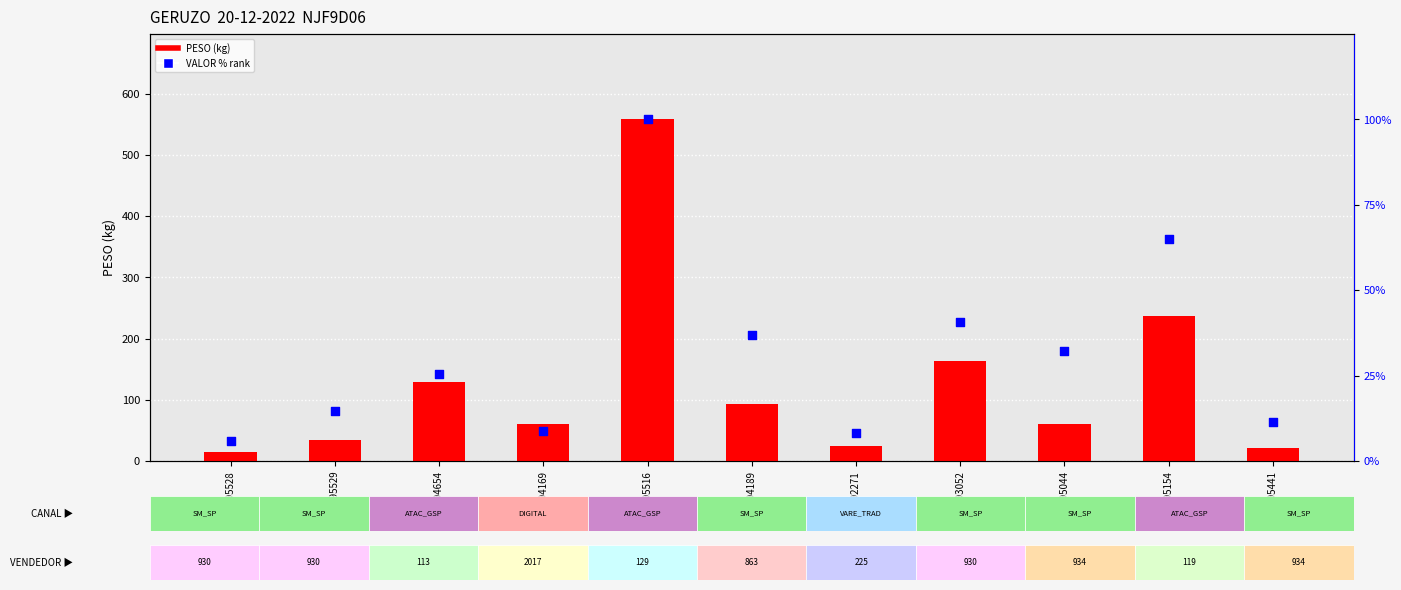

Which series has the widest spread of Y values?

PESO (kg)